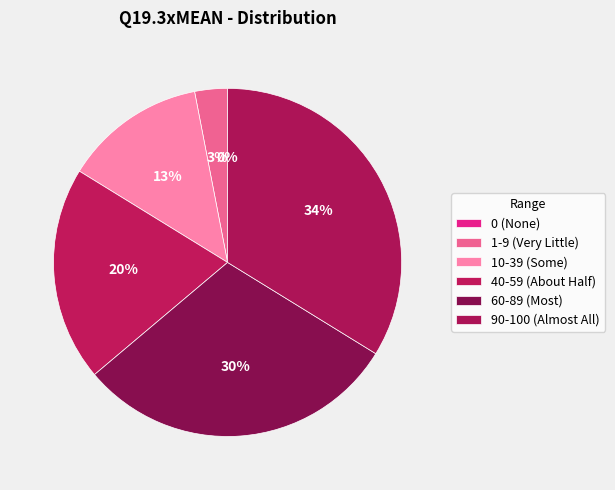

To the nearest percent, what is the difference between the largest and smallest slice percentages?

34%